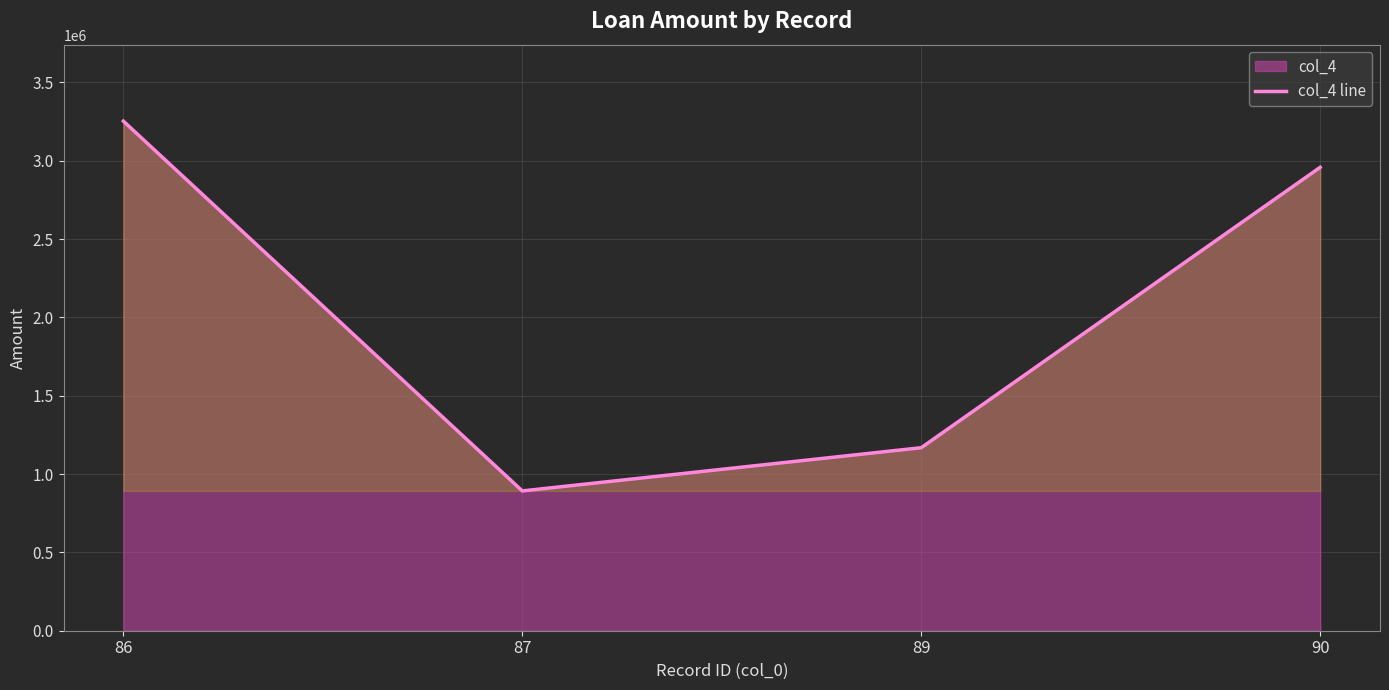

Between 87 and 89, which is larger?

89